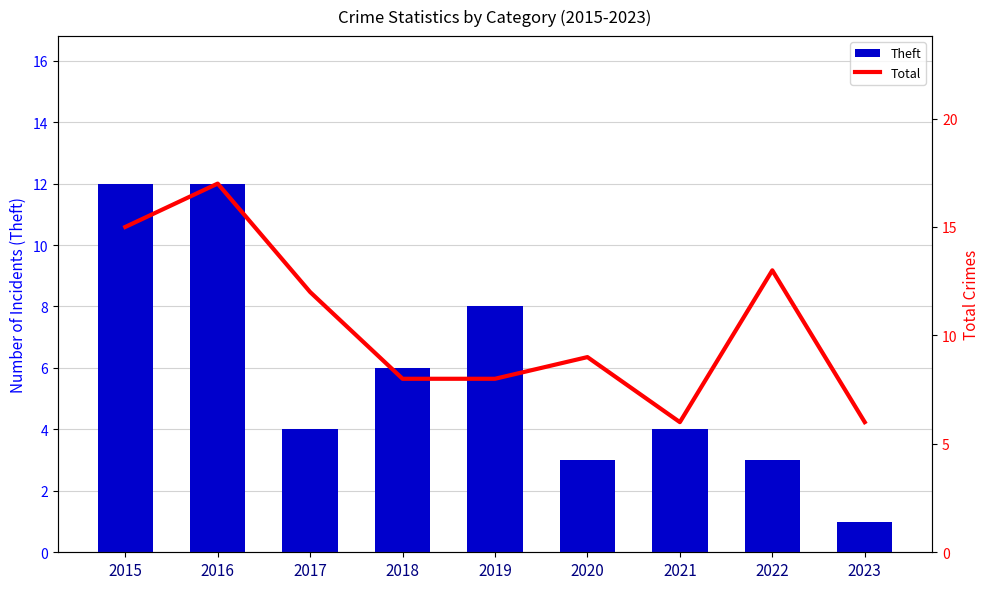

What is the lowest value of the Theft series?

1